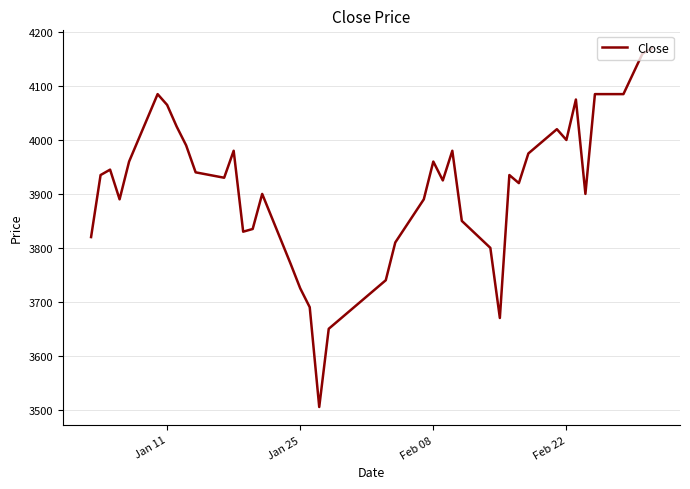

What is the smallest value displayed?

3505